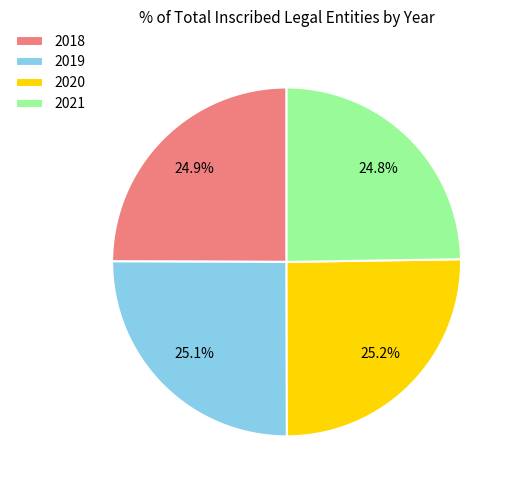

How many segments does this pie chart have?

4